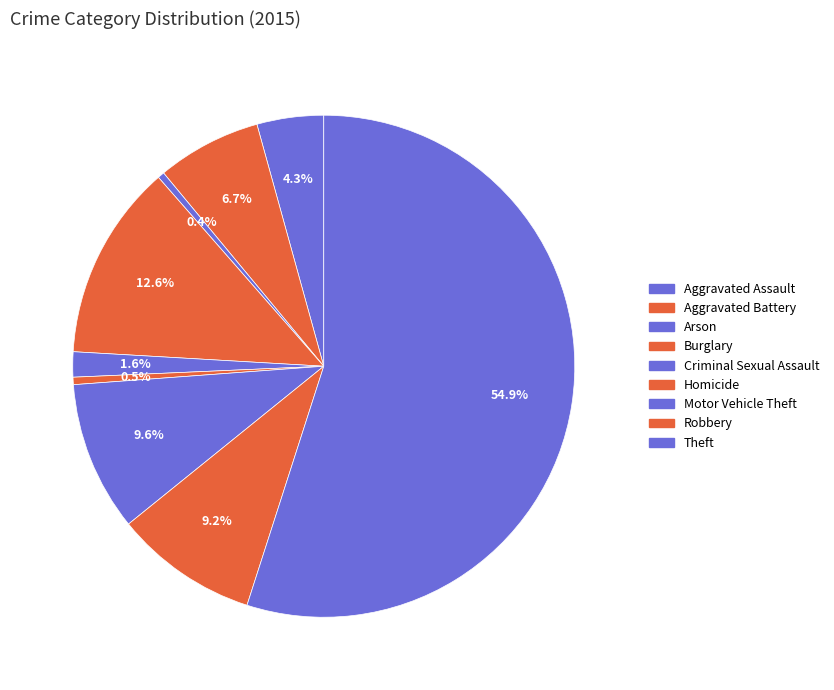

Count the number of slices in the pie.

9